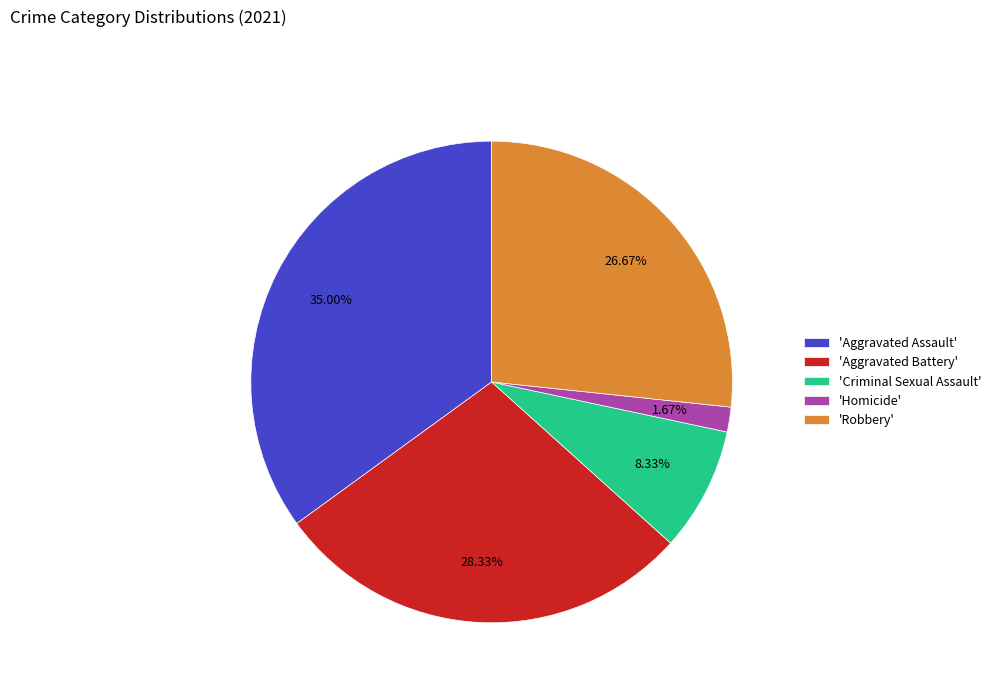

Rank the categories by value from lowest to highest.

'Homicide', 'Criminal Sexual Assault', 'Robbery', 'Aggravated Battery', 'Aggravated Assault'